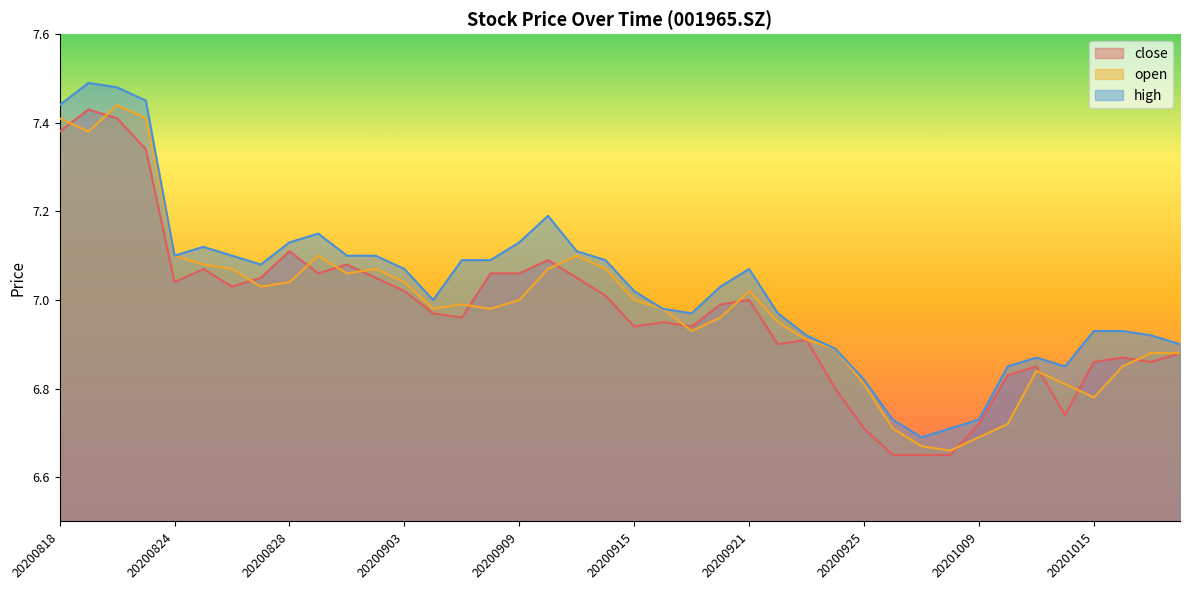

What is the greatest value displayed?

7.5